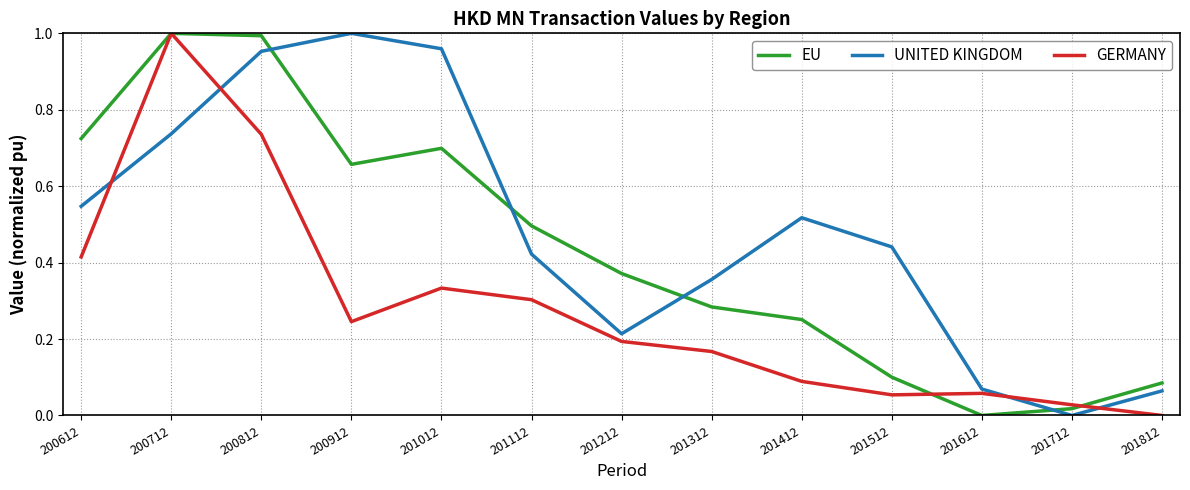

Is this an area chart (filled region under the line)?

No